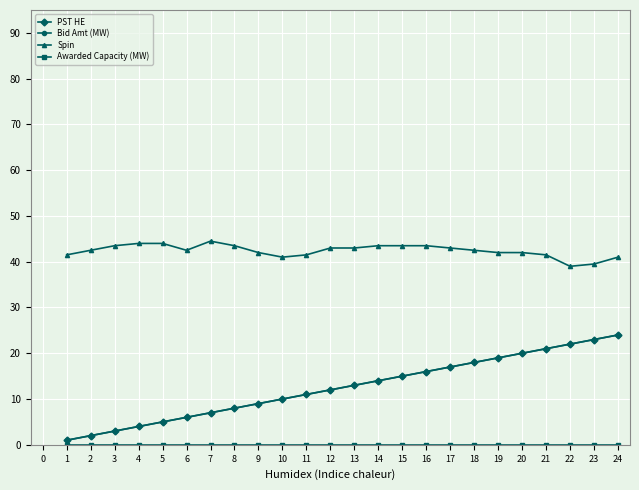

Rank the series by their maximum value, from lowest to highest.

Awarded Capacity (MW), PST HE, Bid Amt (MW), Spin